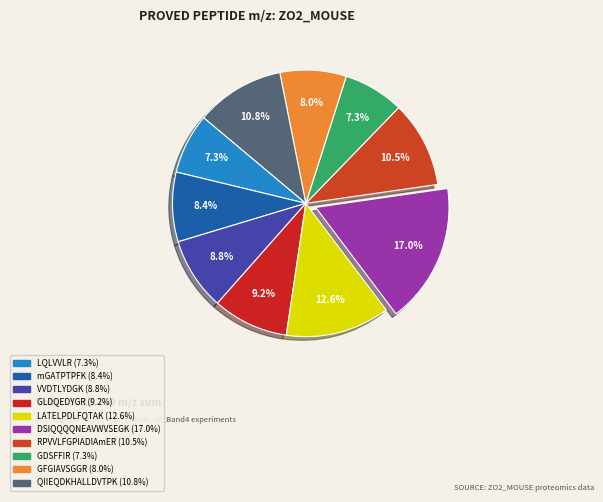

Count the number of slices in the pie.

10